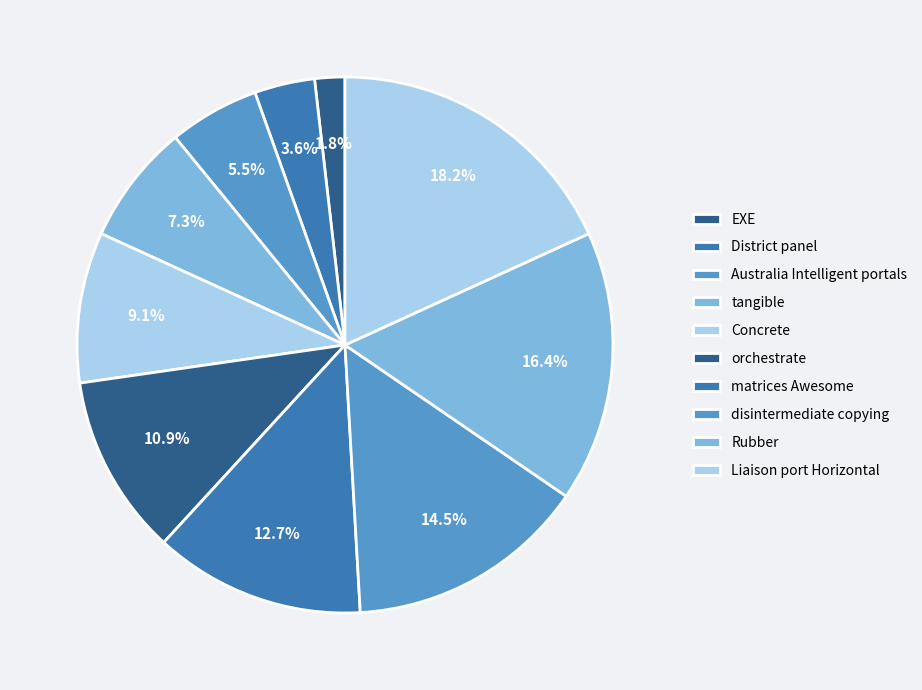

How many slices are in this pie chart?

10